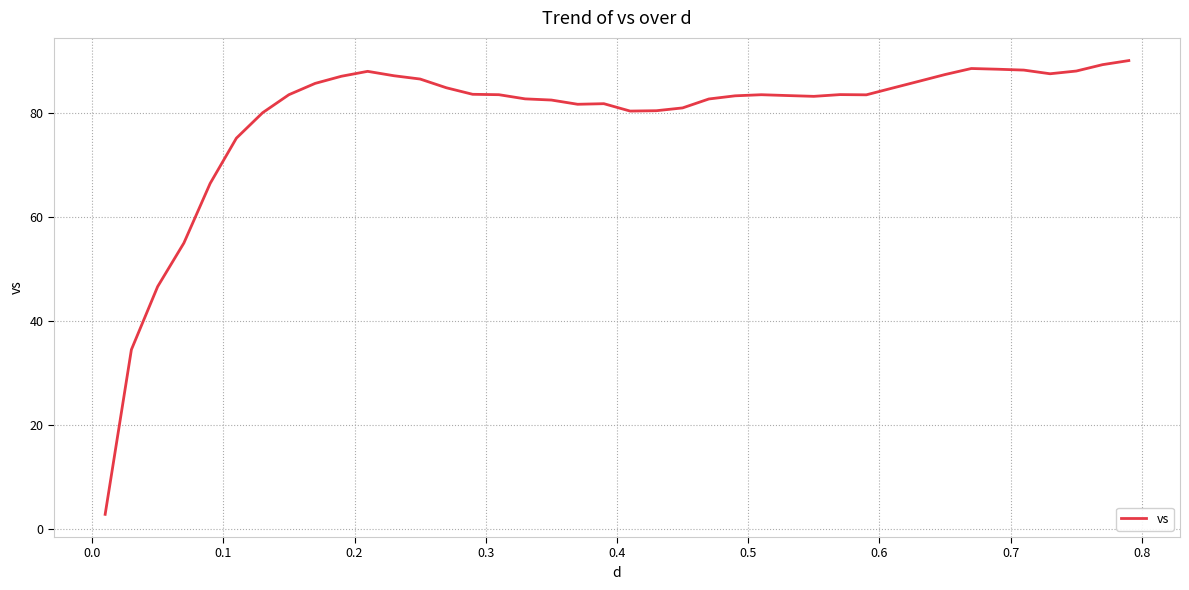

What is the greatest value displayed?

90.0